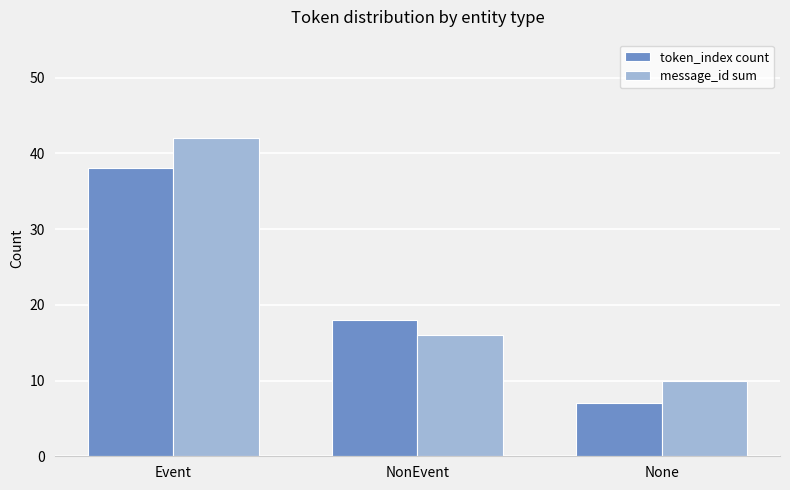

What is the value of the message_id sum bar at the 1st from the left?

42